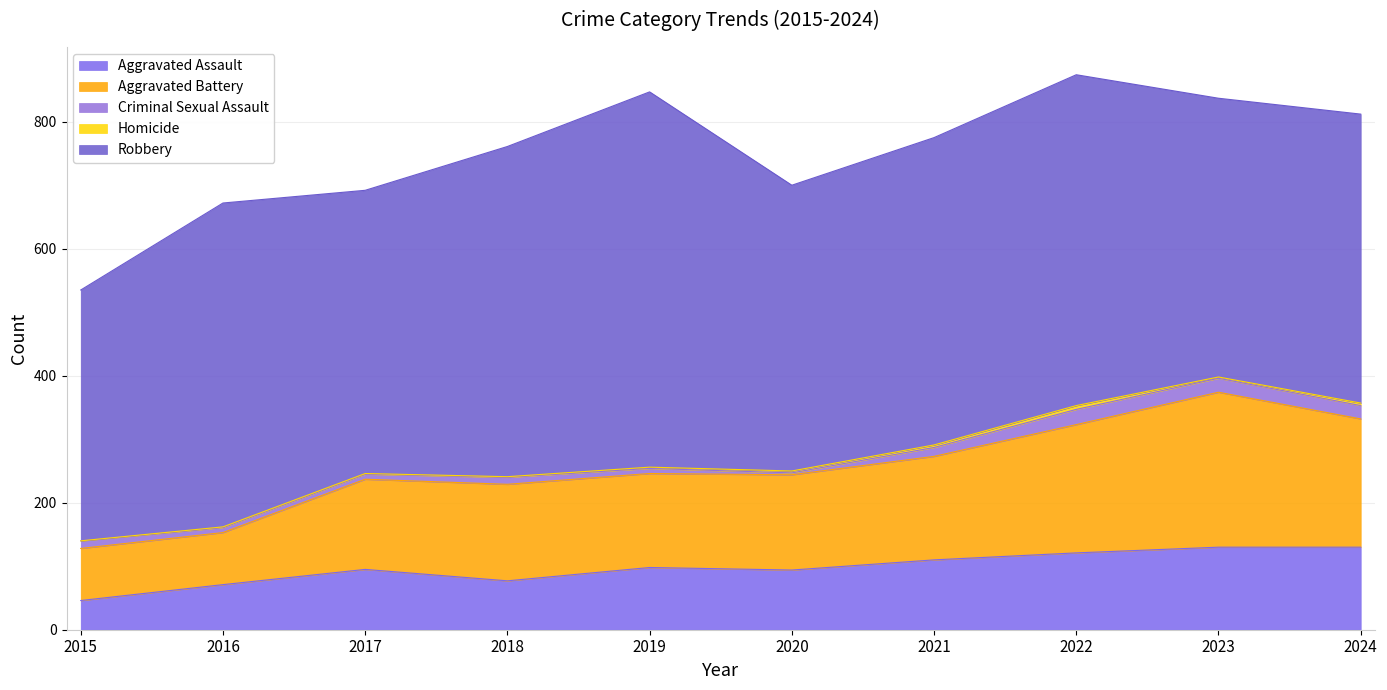

How many data points in Aggravated Battery are above 152?

4